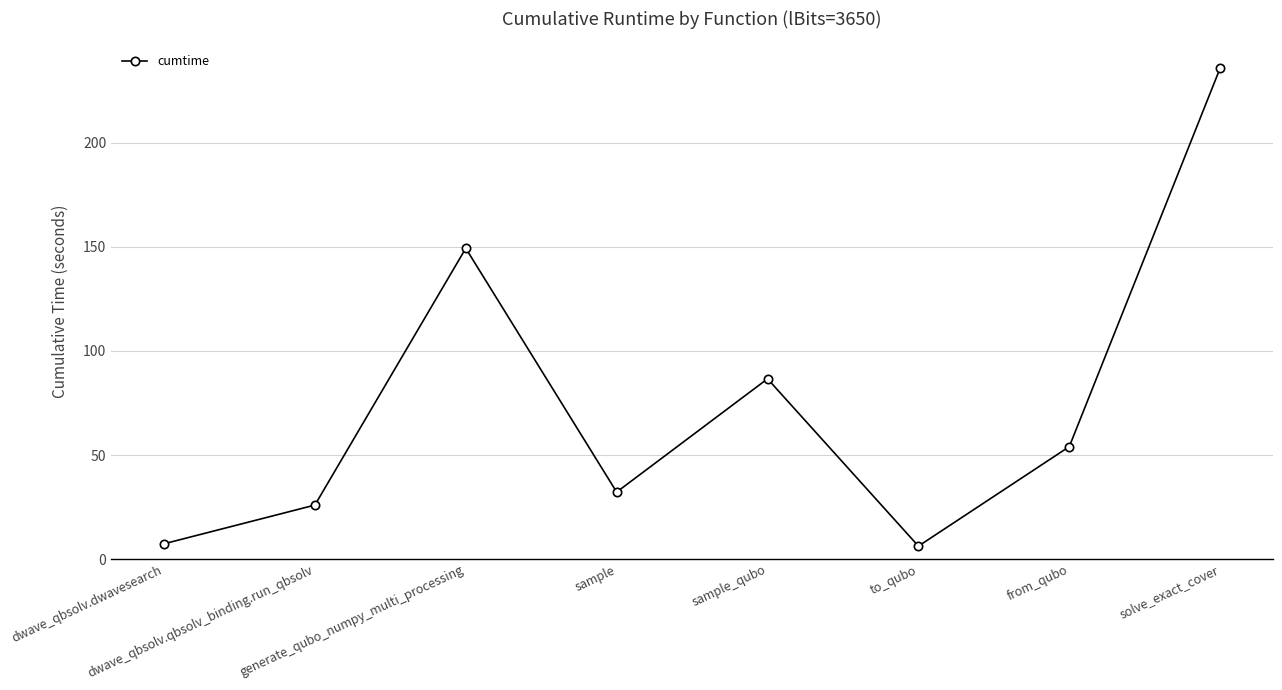

Is it true that the value at dwave_qbsolv.dwavesearch is 7.3?

True